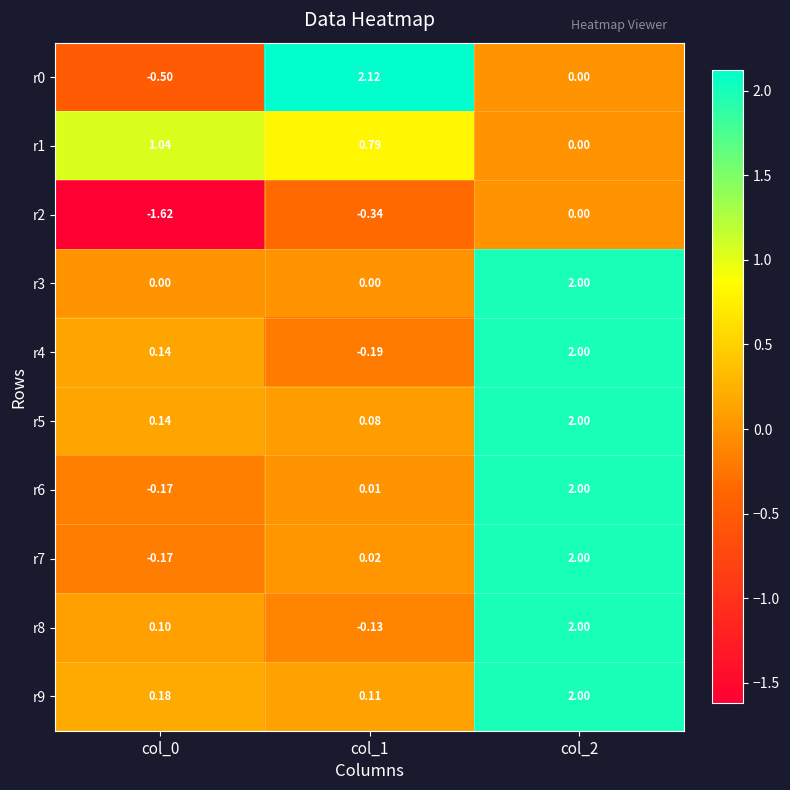

Which series has the largest total across all categories?

r9